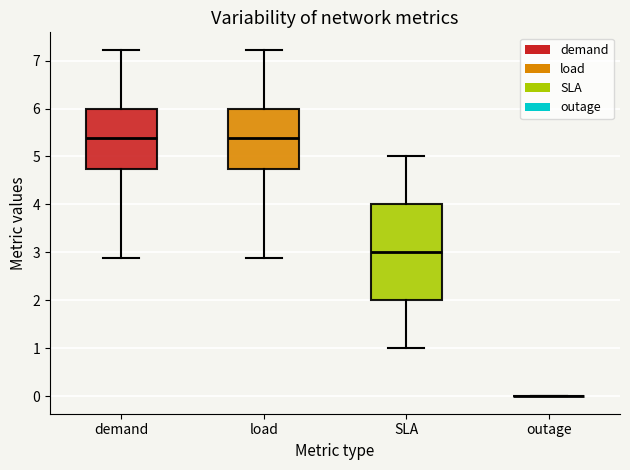

Reading left to right, read every box against the y-axis: the position of its median line, the range the box covers, and the ends of its whiskers. The values are not printed on the chart, so give them approximately, as read against the axis.

demand: median 5.4, box 4.7 to 6.0, whiskers 2.9 to 7.2
load: median 5.4, box 4.7 to 6.0, whiskers 2.9 to 7.2
SLA: median 3.0, box 2.0 to 4.0, whiskers 1.0 to 5.0
outage: box collapsed to a line at 0.0, whiskers 0.0 to 0.0